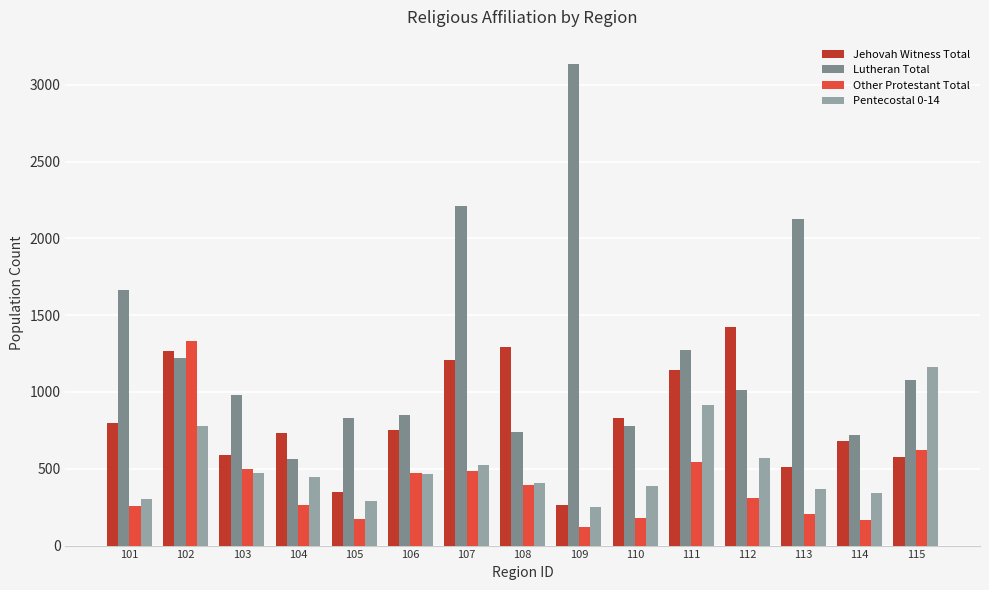

Rank the series at 113 from lowest to highest value.

Other Protestant Total, Pentecostal 0-14, Jehovah Witness Total, Lutheran Total